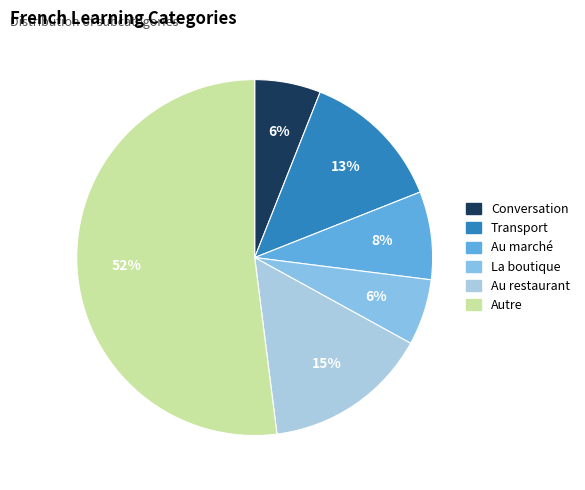

Between Au restaurant and La boutique, which is larger?

Au restaurant